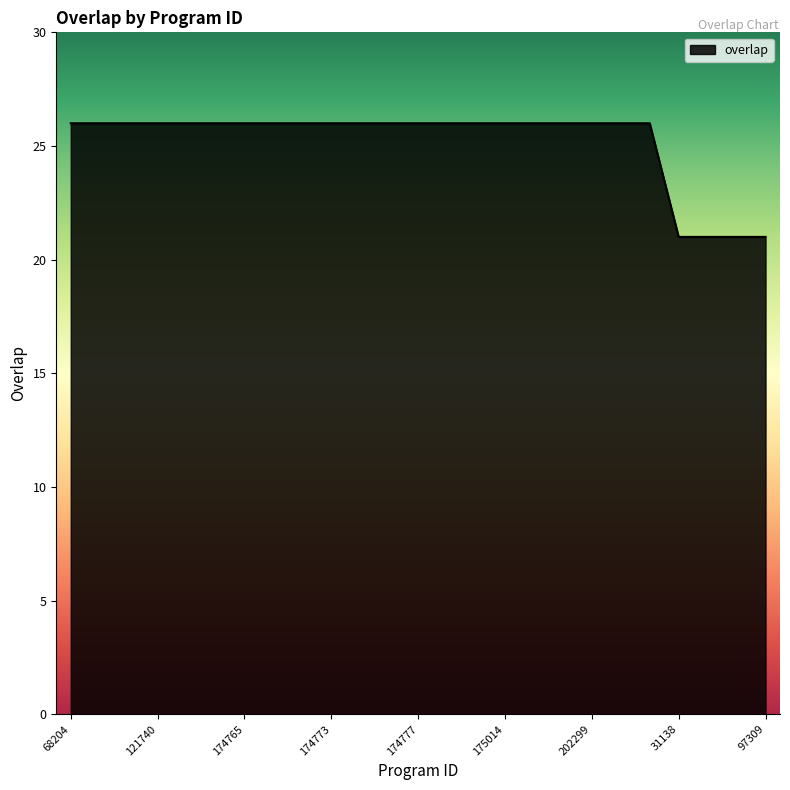

What is the minimum value shown in the chart?

21